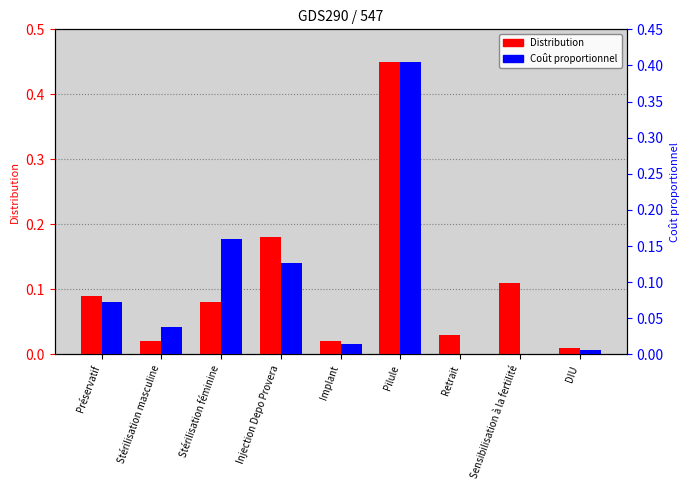

Reading right to left, what are all the values shown in this chart?

Distribution: DIU=0.0	Sensibilisation à la fertilité=0.1	Retrait=0.0	Pilule=0.5	Implant=0.0	Injection Depo Provera=0.2	Stérilisation féminine=0.1	Stérilisation masculine=0.0	Préservatif=0.1
Coût proportionnel: DIU=0.0	Sensibilisation à la fertilité=0.0	Retrait=0.0	Pilule=0.4	Implant=0.0	Injection Depo Provera=0.1	Stérilisation féminine=0.2	Stérilisation masculine=0.0	Préservatif=0.1